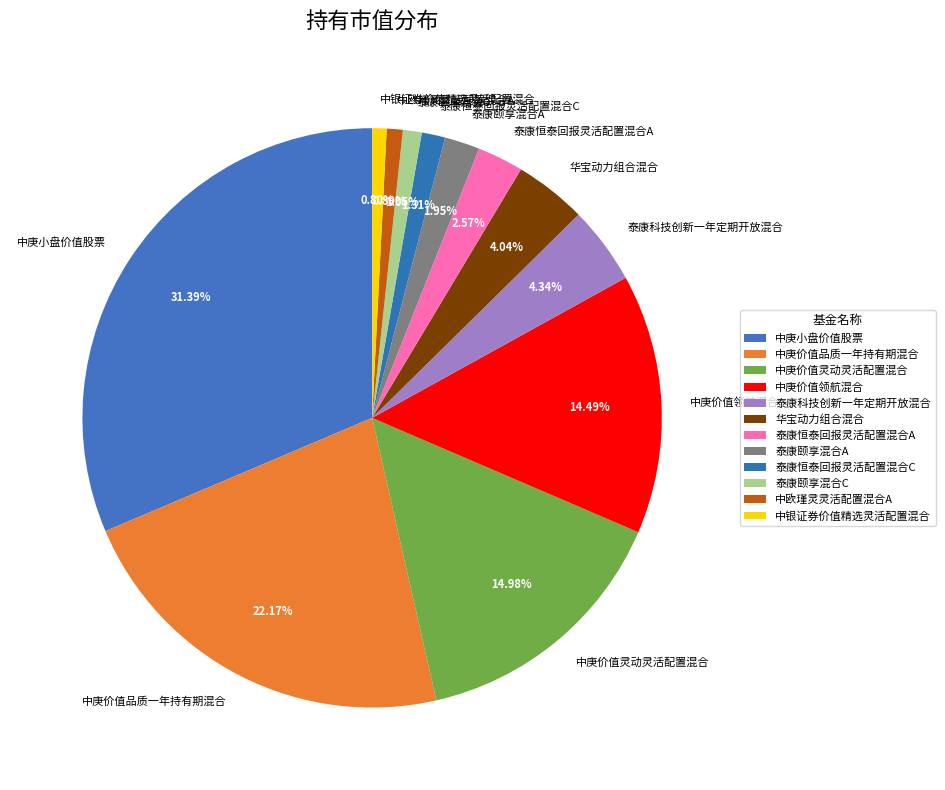

What is the largest slice in the pie chart?

中庚小盘价值股票